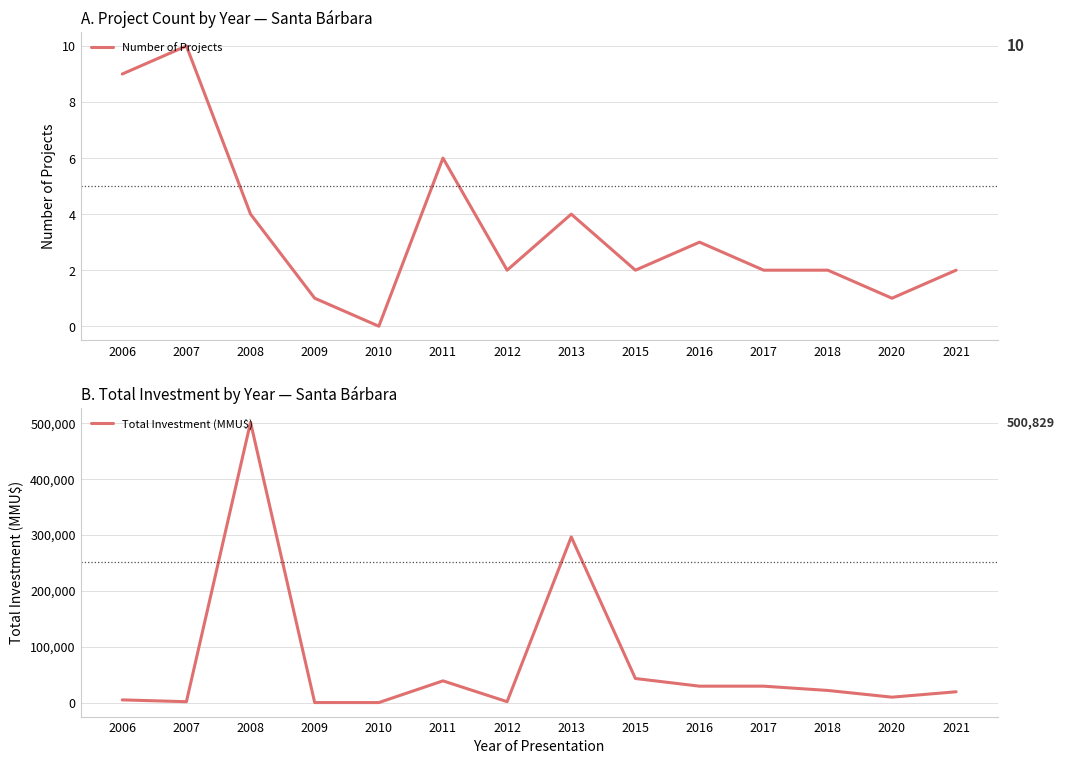

What is the value of the Number of Projects point at the 10th from the left?

3